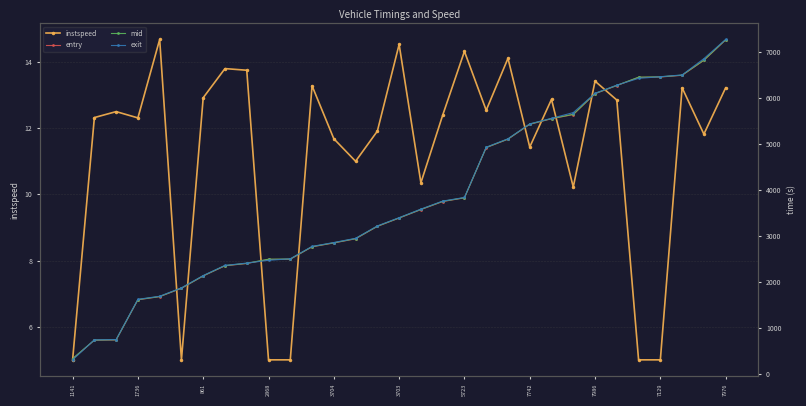

What is the maximum value for instspeed?

14.7